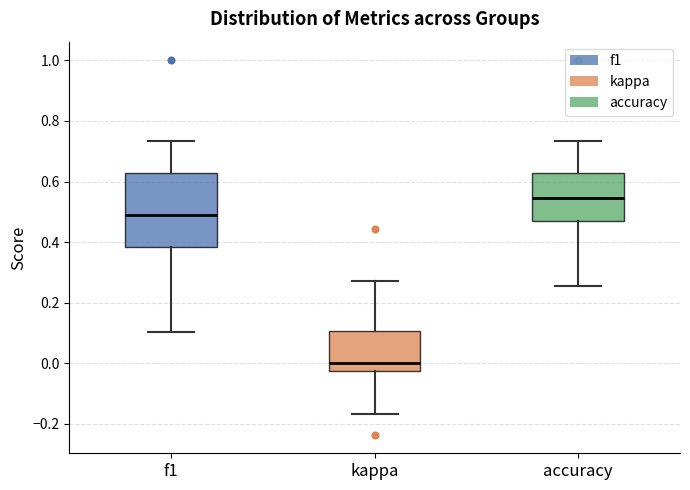

Where is the upper edge of the box for accuracy on the y-axis? The values are not printed on the chart, so give them approximately, as read against the axis.

0.62